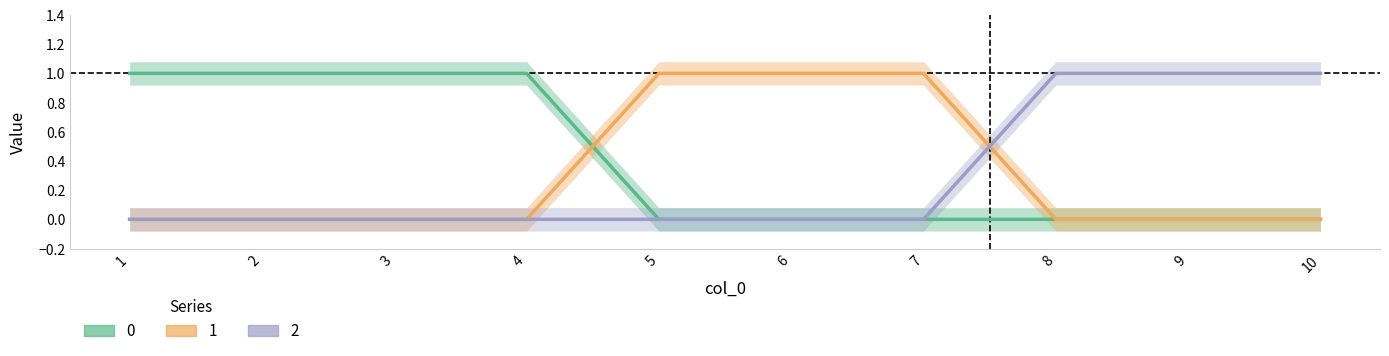

What is the difference between the 0 values at 3 and 9?

1